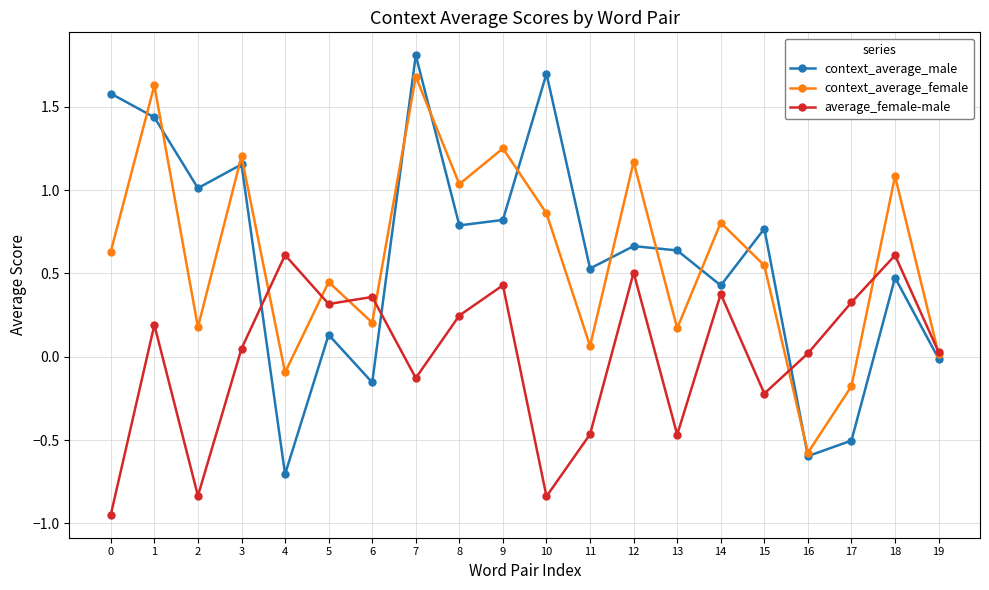

At 13, list the series in order from smallest to largest.

average_female-male, context_average_female, context_average_male